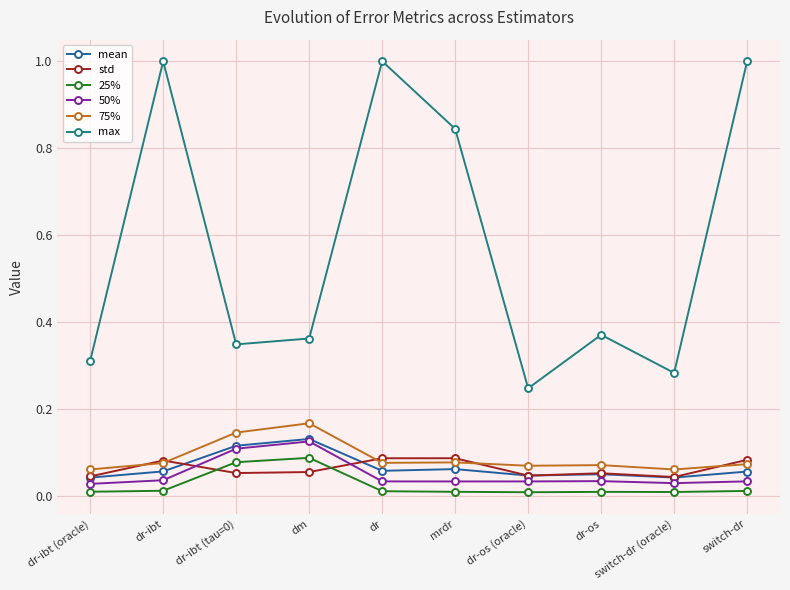

What is the maximum value shown in the chart?

1.0